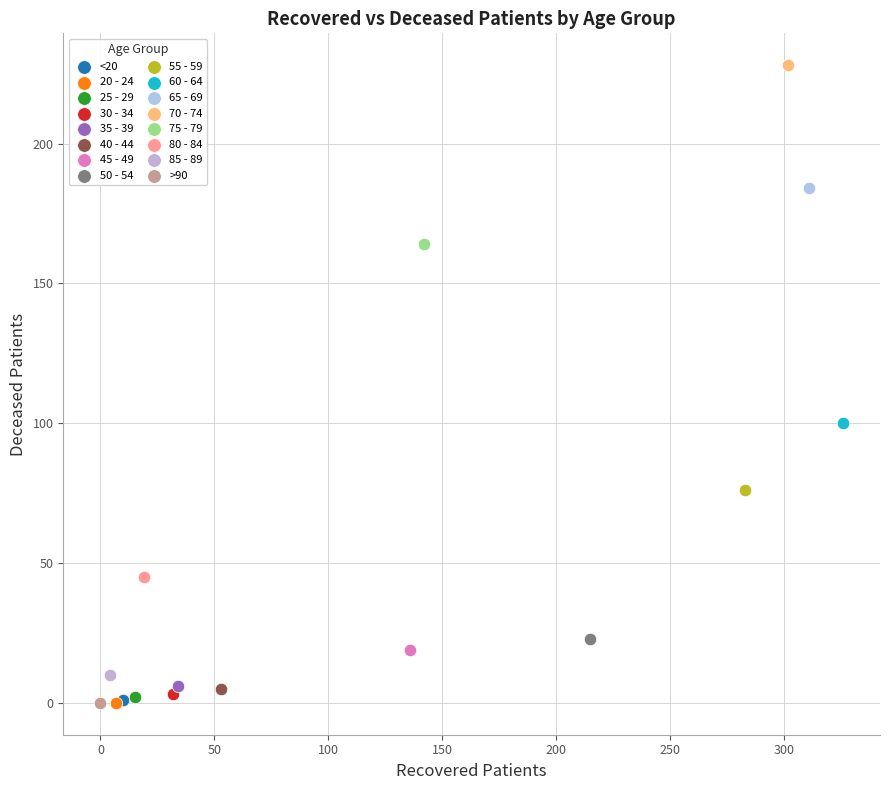

What are all the series names shown in the legend?

<20, 20 - 24, 25 - 29, 30 - 34, 35 - 39, 40 - 44, 45 - 49, 50 - 54, 55 - 59, 60 - 64, 65 - 69, 70 - 74, 75 - 79, 80 - 84, 85 - 89, >90